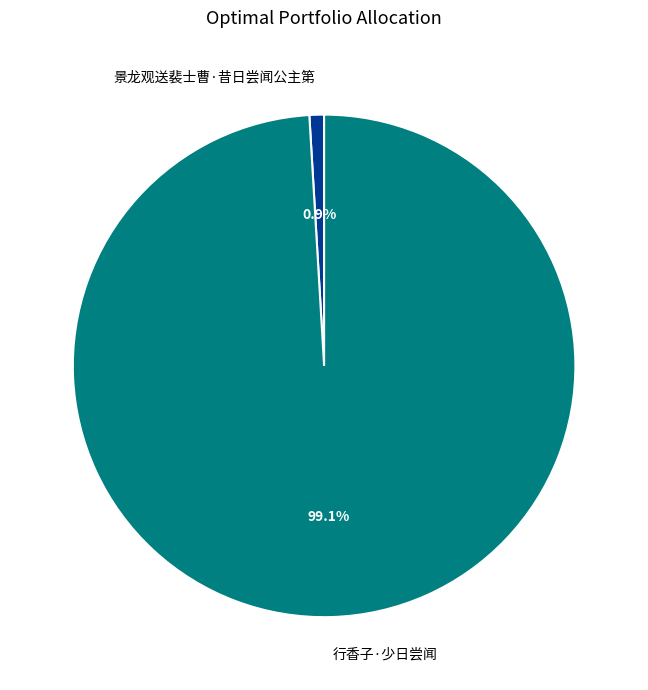

Rank the categories by value from lowest to highest.

景龙观送裴士曹·昔日尝闻公主第, 行香子·少日尝闻